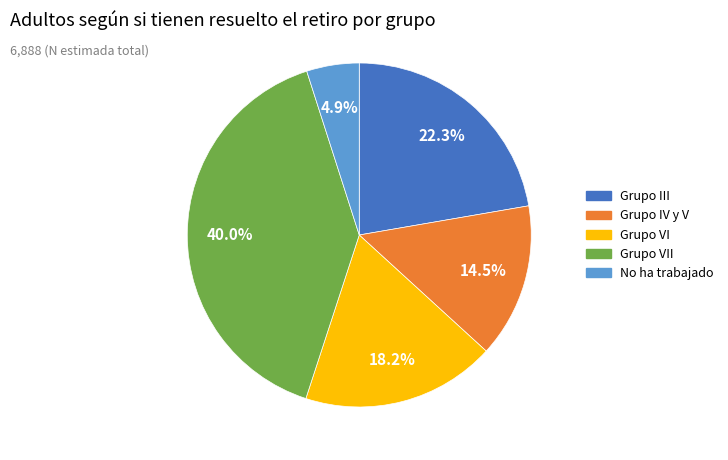

Is there a majority slice in this chart?

No